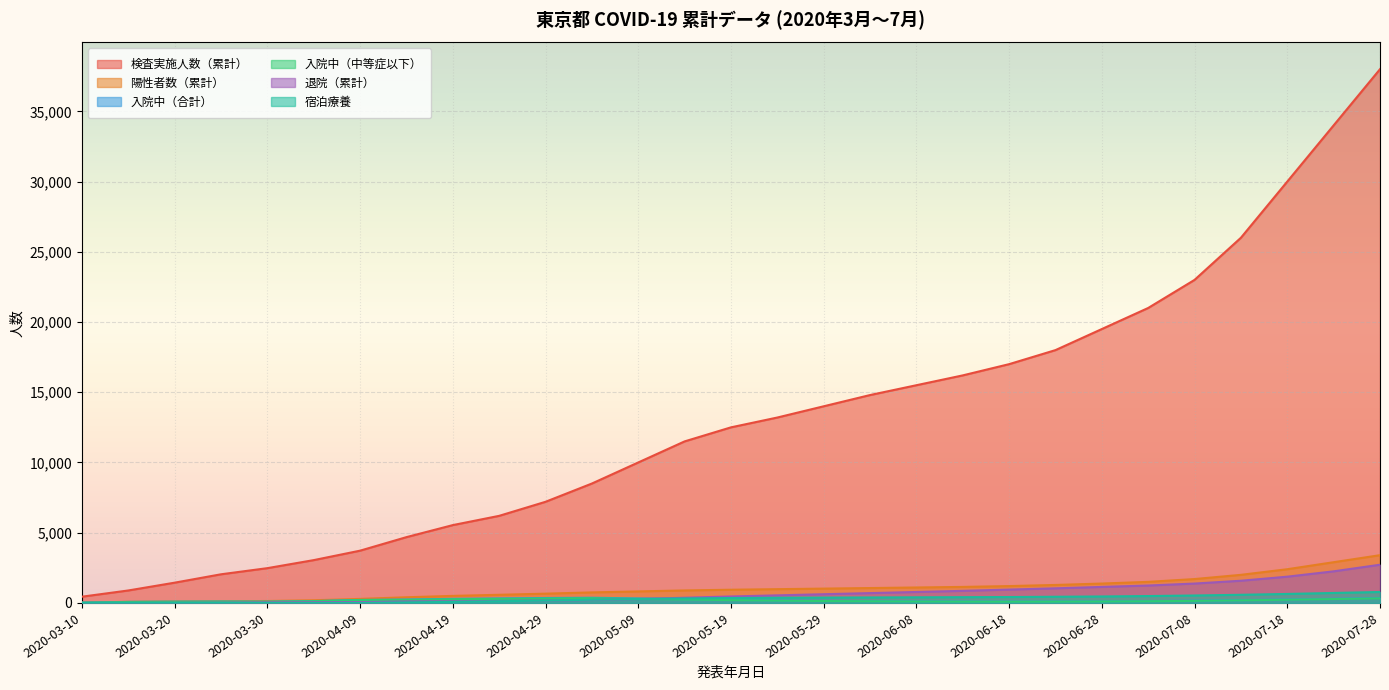

How many lines are shown in the chart?

6